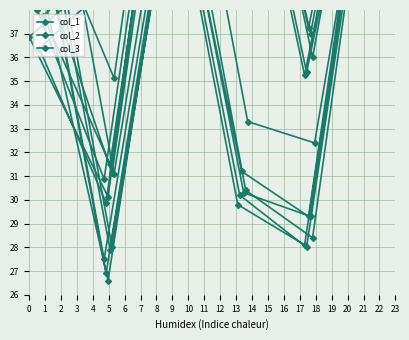

At how many categories does at least one series exceed 6?

36